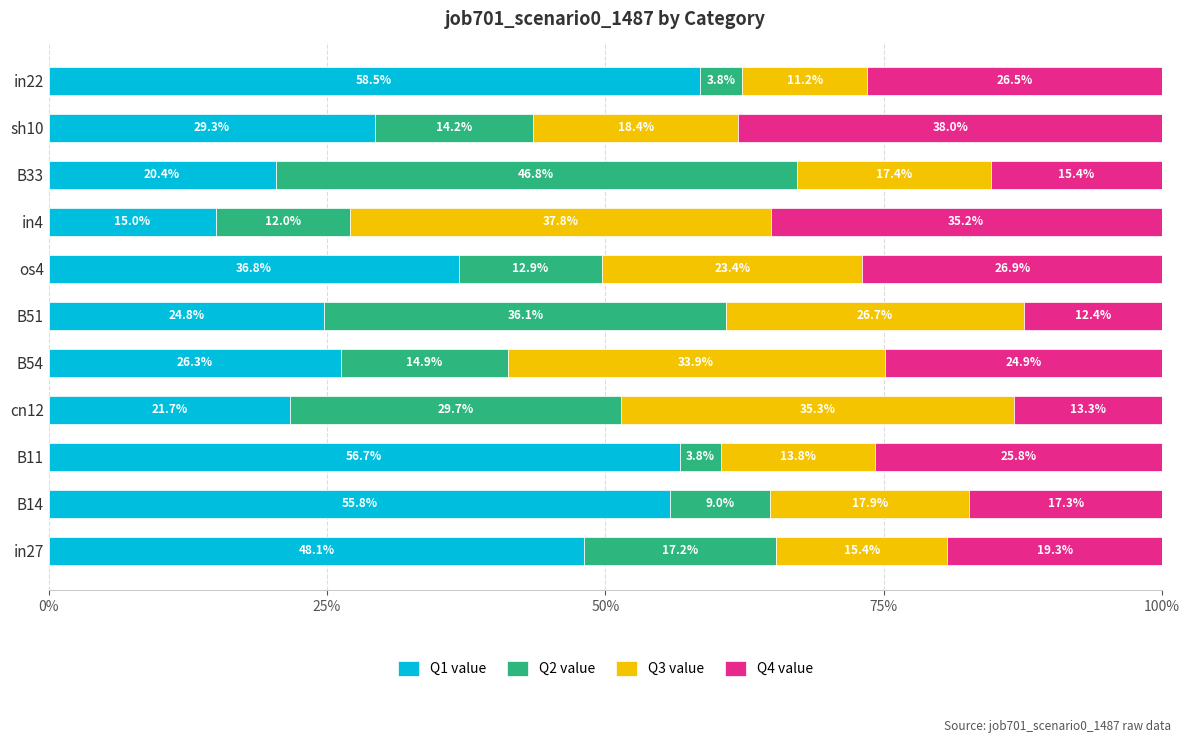

What is the highest value of the Q1 value series?

58.5